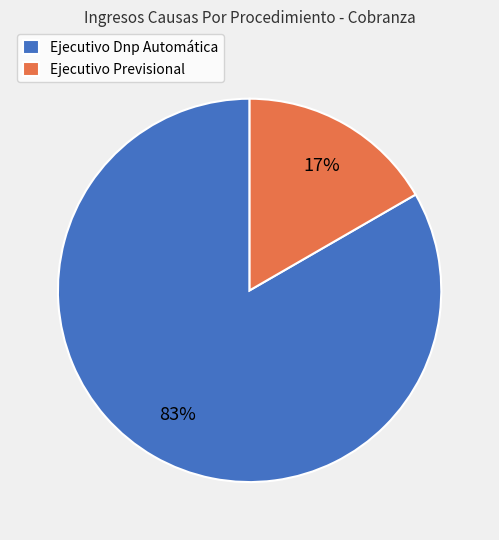

Is there any slice that represents more than half of the pie?

Yes